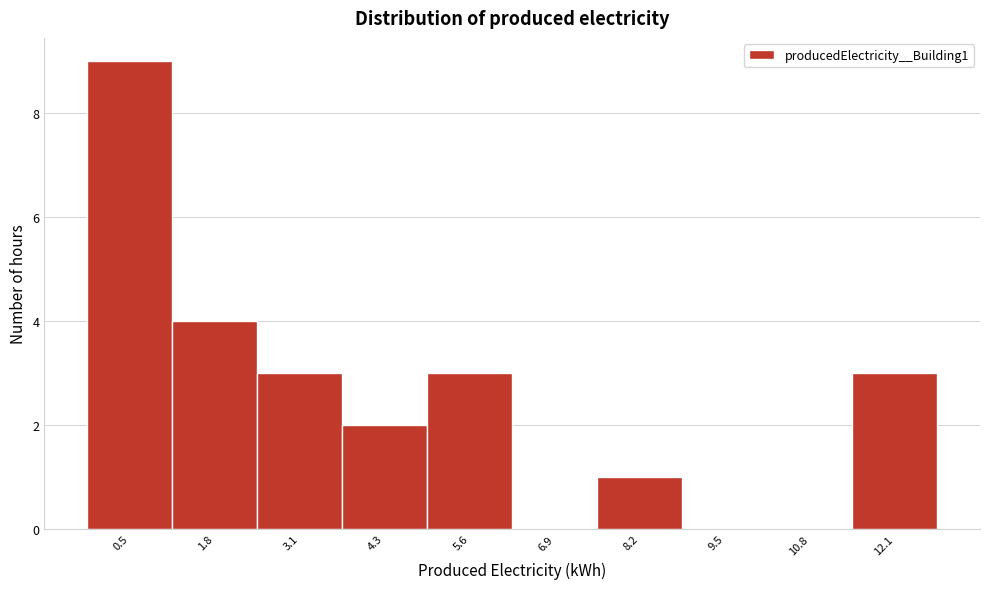

Reading right to left, transcribe all the data shown in this chart.

12.1=3	10.8=0	9.5=0	8.2=1	6.9=0	5.6=3	4.3=2	3.1=3	1.8=4	0.5=9